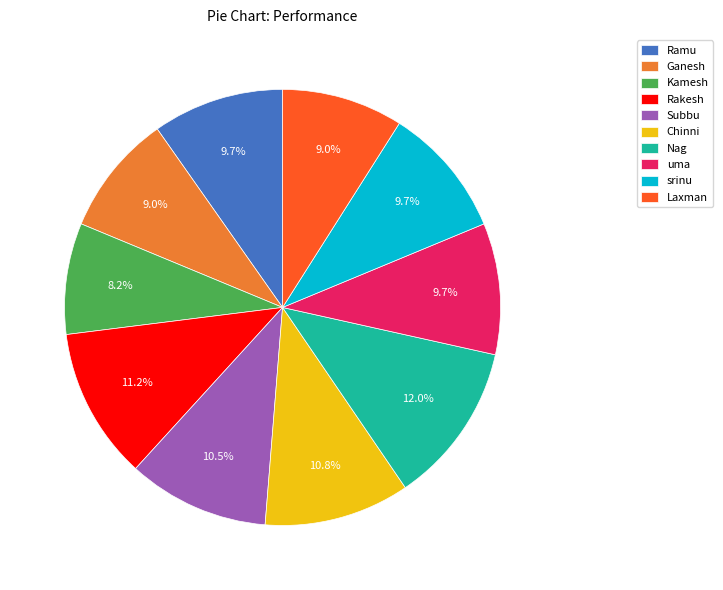

What percentage is the Laxman slice, to the nearest percent?

9%